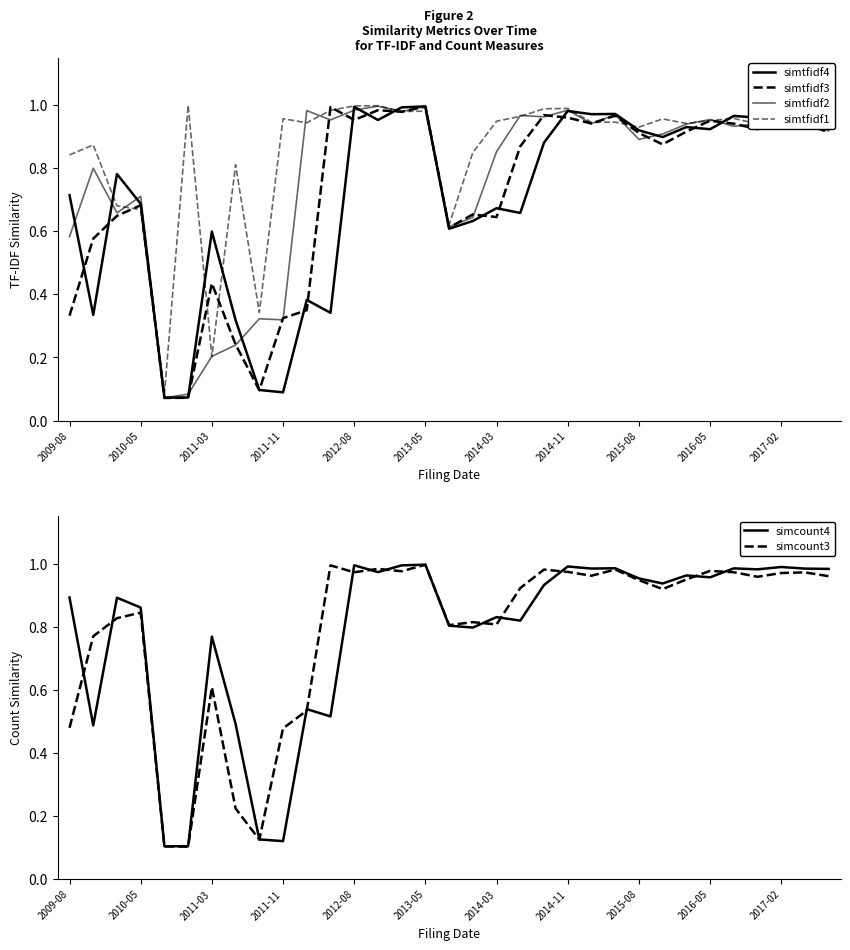

True or false: simtfidf2 has a value of 1.3 at 28.

False